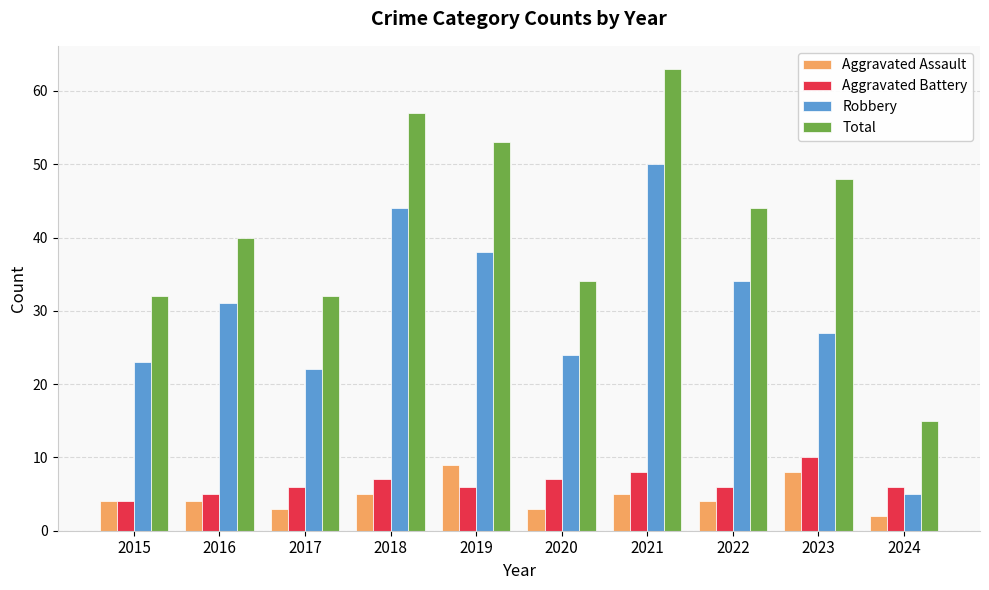

Which series changed the most between 2022 and 2023?

Robbery